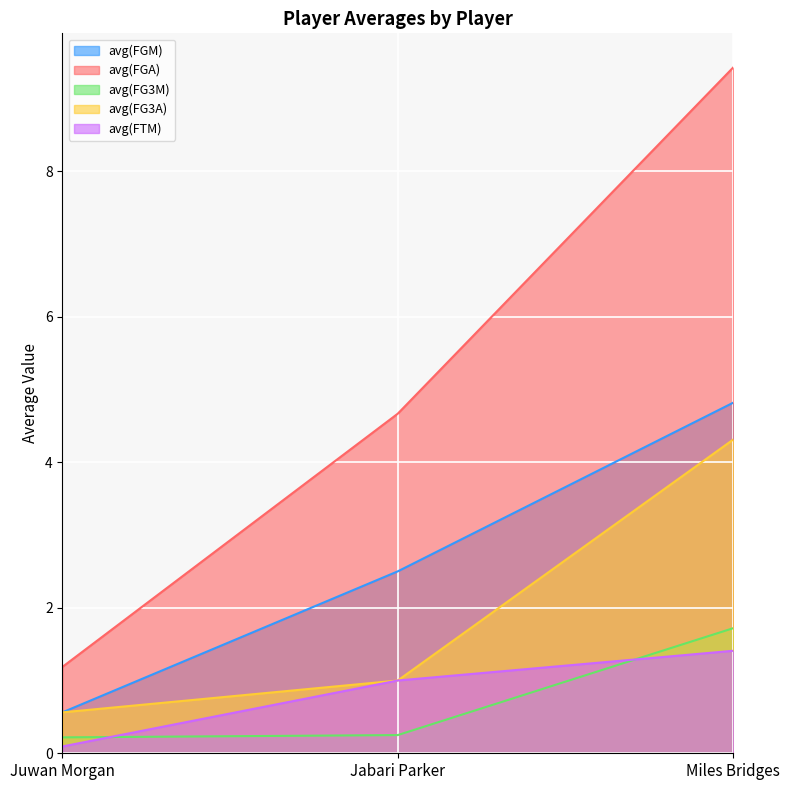

At how many categories does at least one series exceed 8?

1